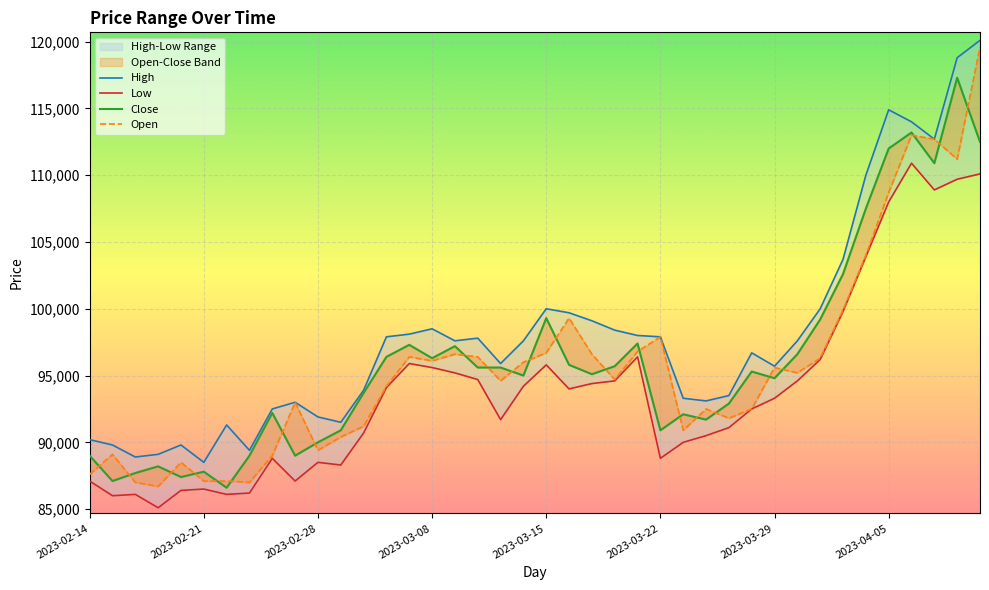

Which series changed the most between 13 and 19?

Open